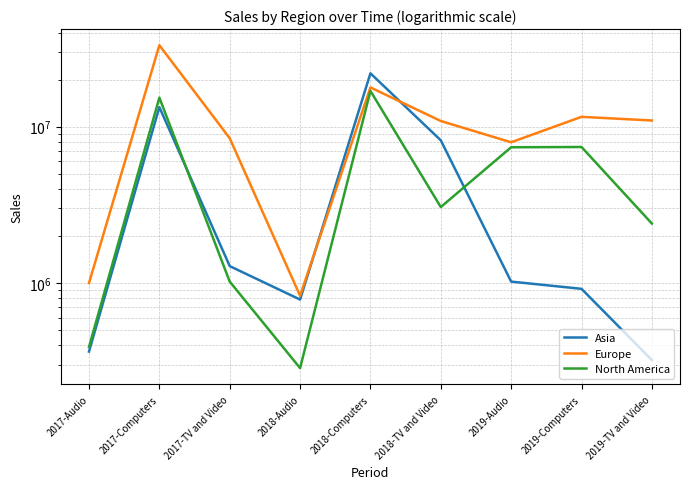

Is it true that Asia equals 3624298.3 at 2018-TV and Video?

False